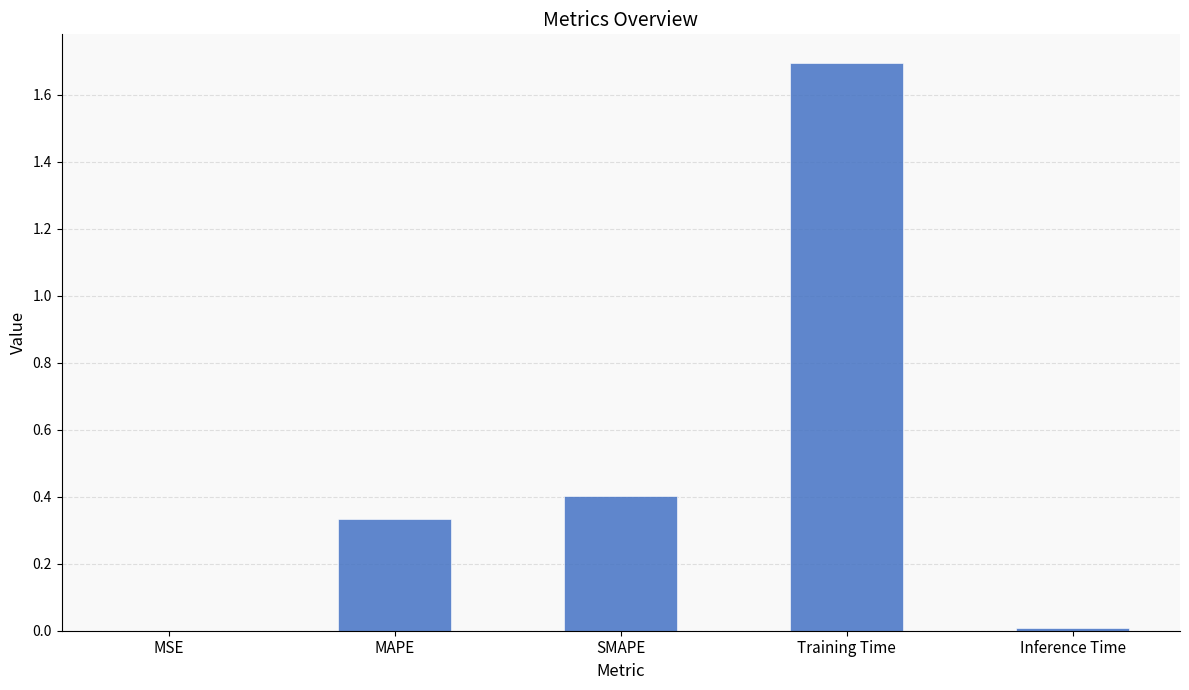

What is the sum of all values?

2.4